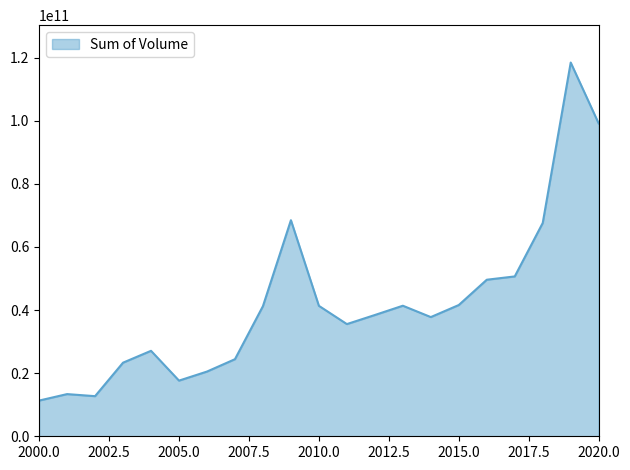

How many values are below 38420344095?

10